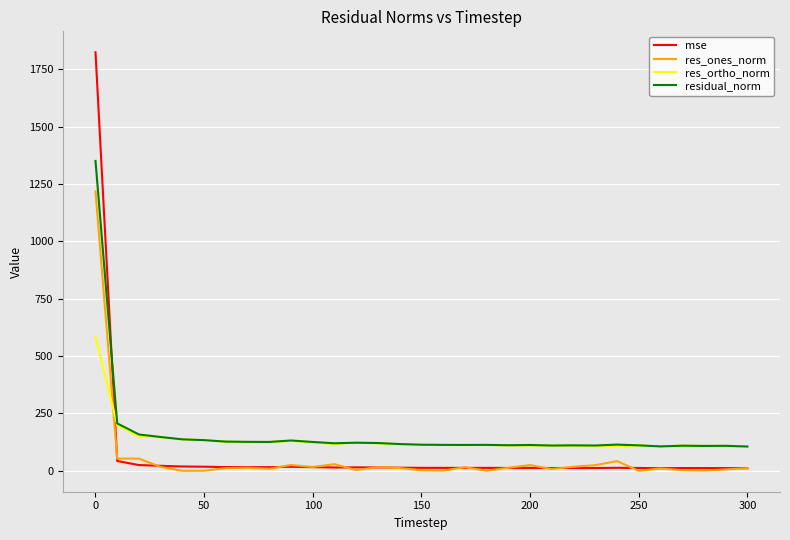

At how many categories does at least one series exceed 216?

1